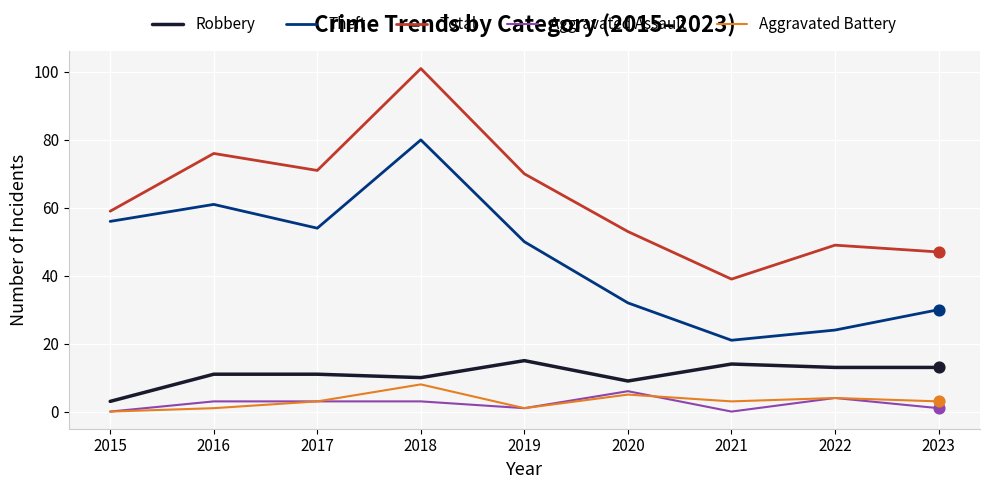

At which category is the sum across all series the highest?

2018